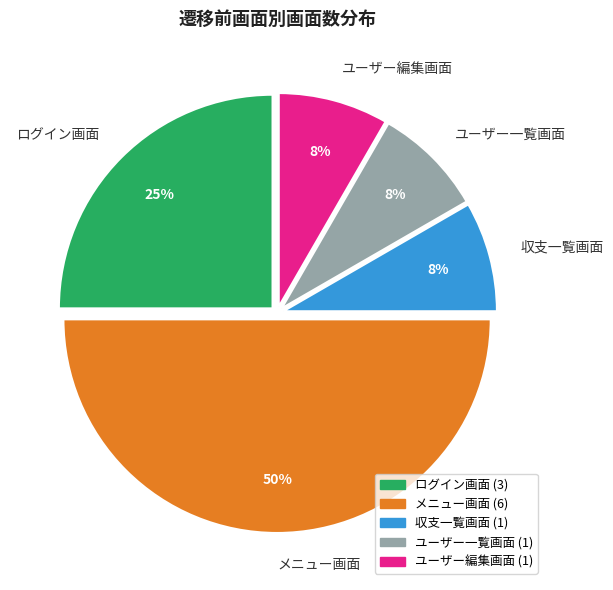

Do メニュー画面 and ログイン画面 together represent more than half of the pie?

Yes